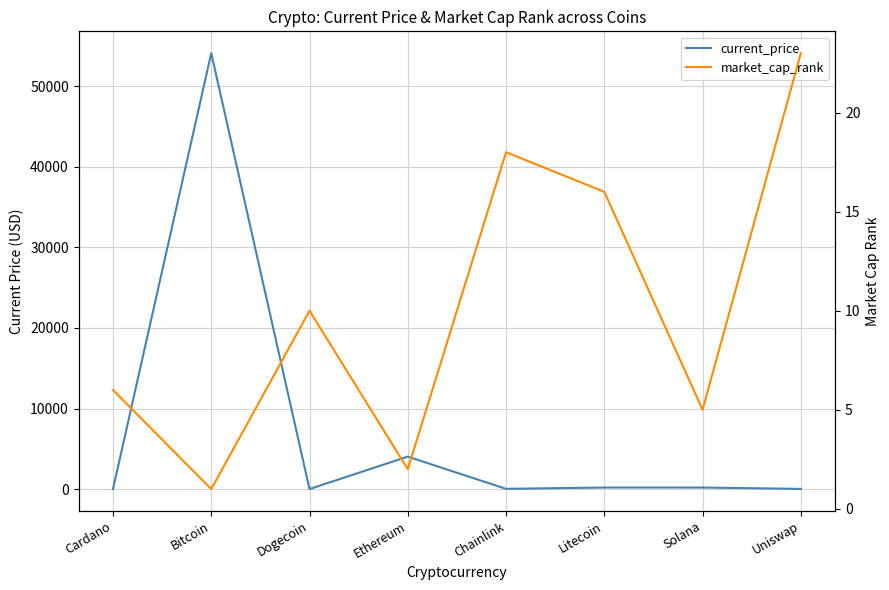

What is the minimum value shown in the chart?

0.2